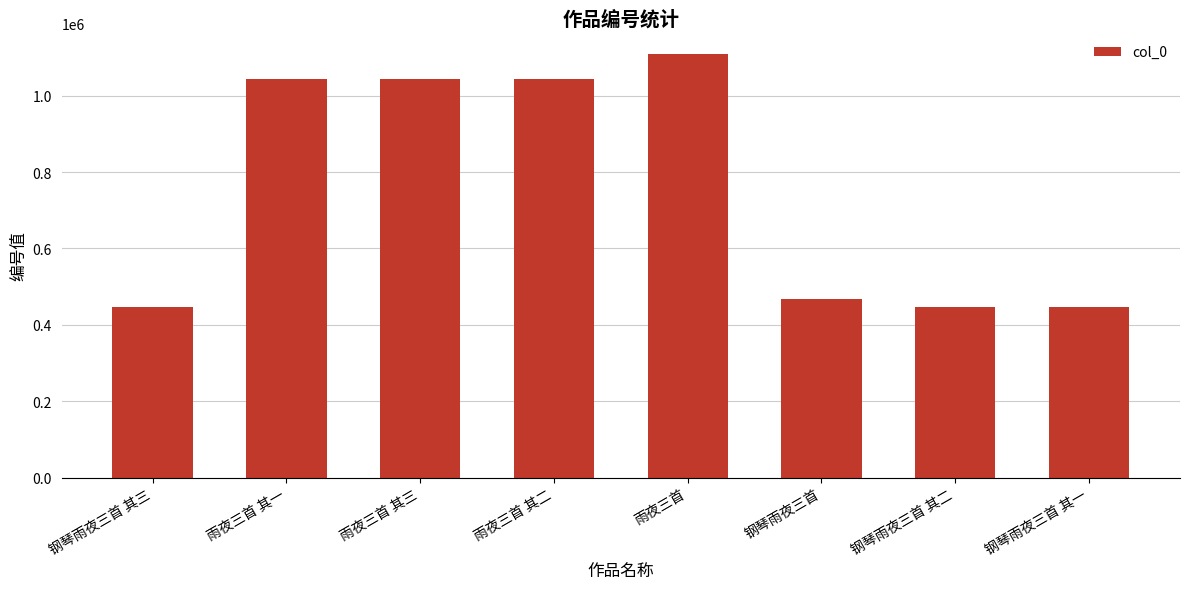

What is the value of the 2nd bar from the left?

1043367